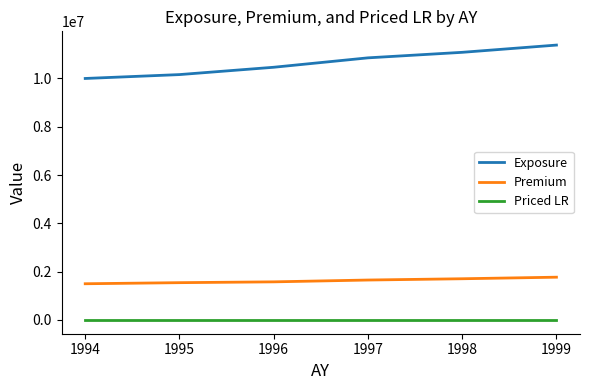

True or false: Premium and Priced LR intersect in this chart.

False